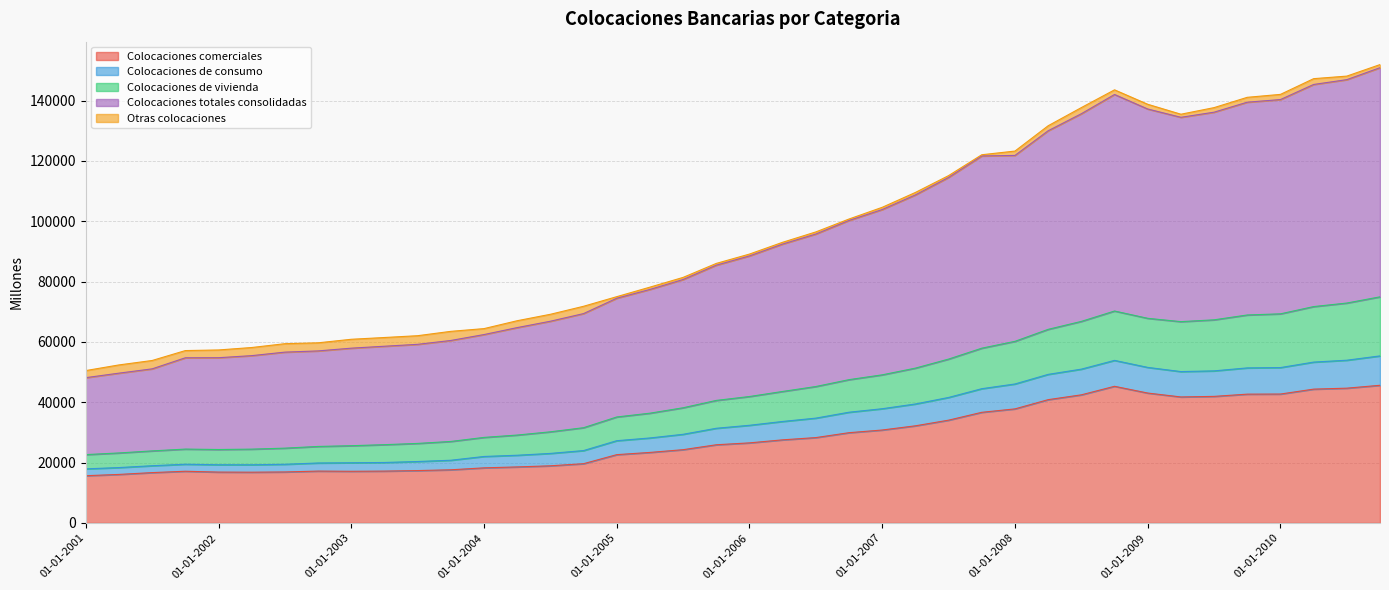

What is the lowest value of the Colocaciones comerciales series?

15647